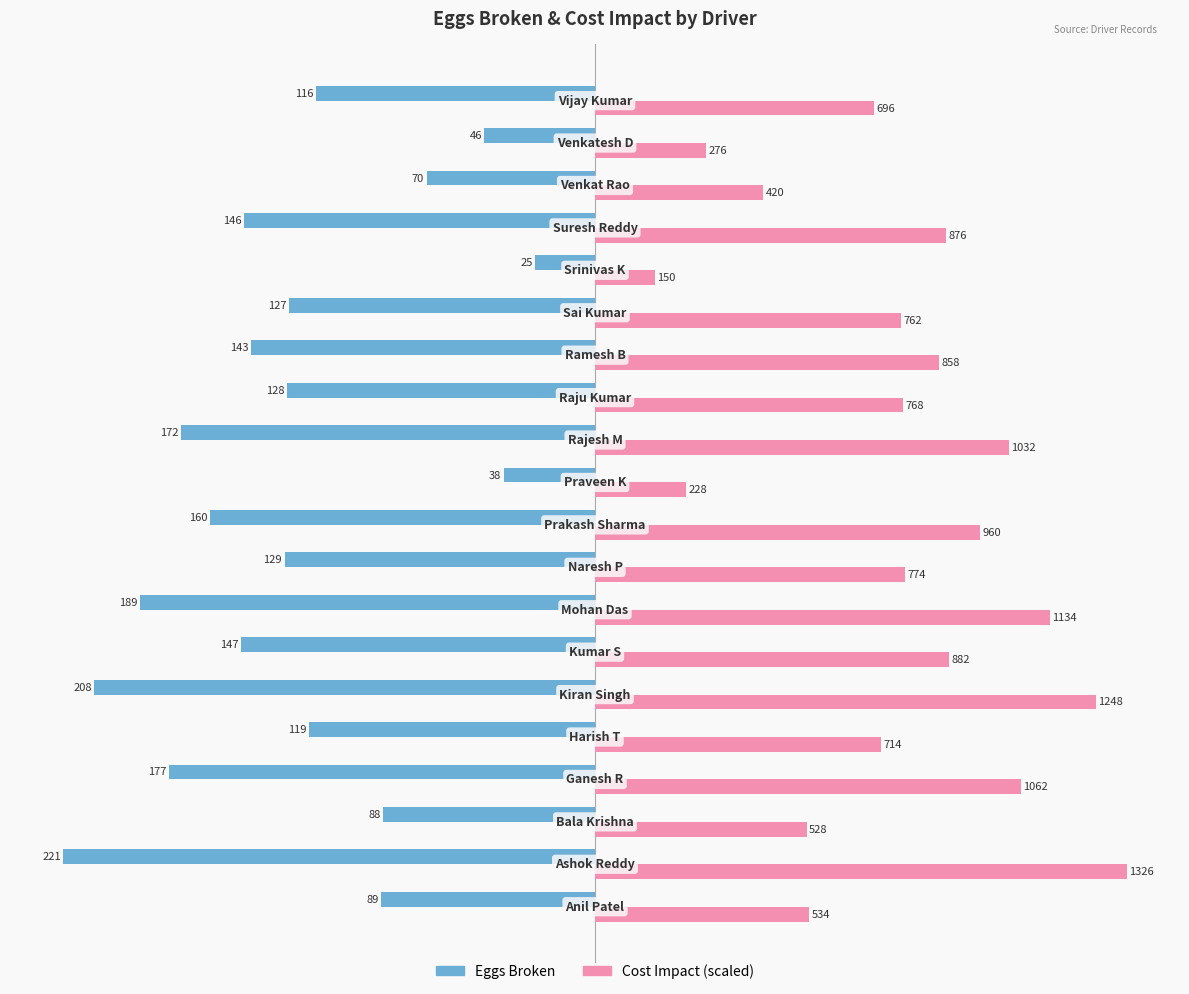

What is the smallest value displayed?

-221